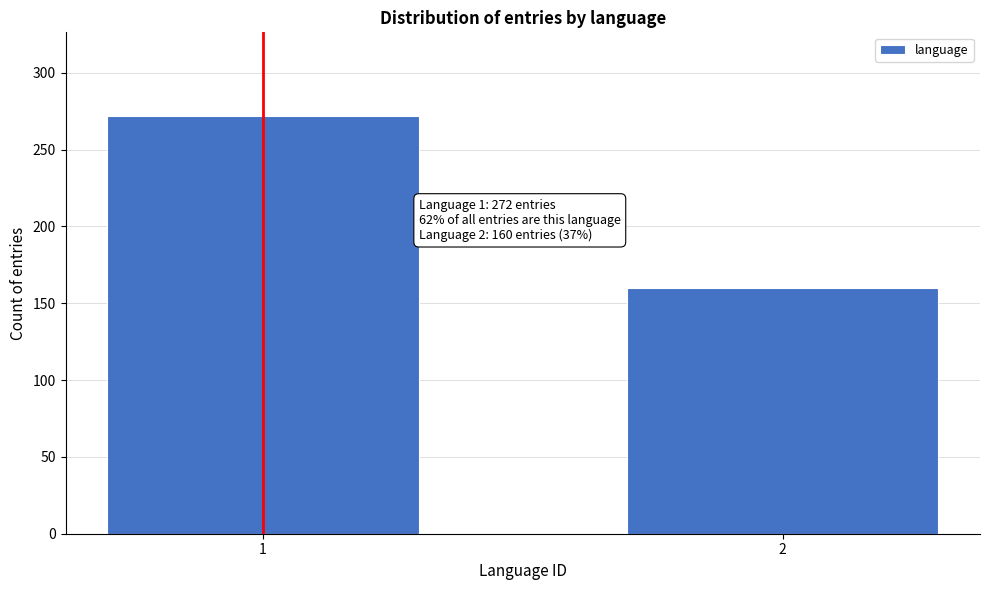

Reading left to right, list all the values displayed in this chart.

1=272	2=160